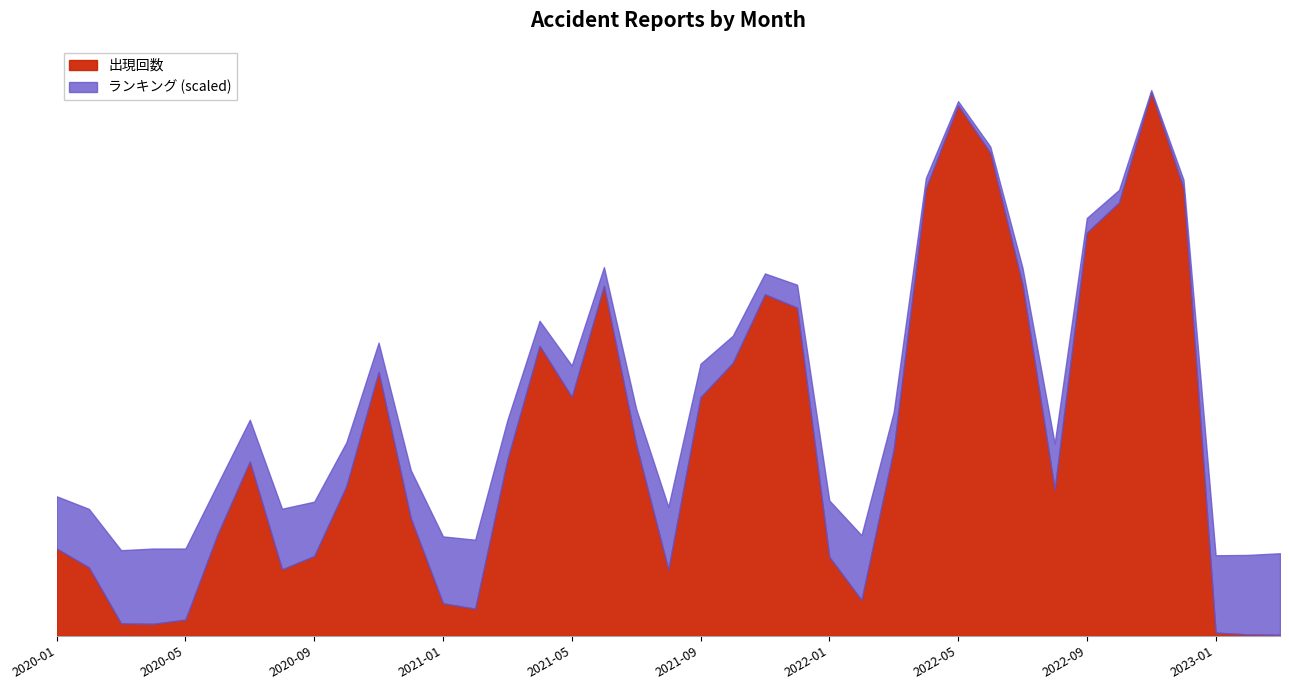

Between 2021-05 and 2021-02, which is larger?

2021-05